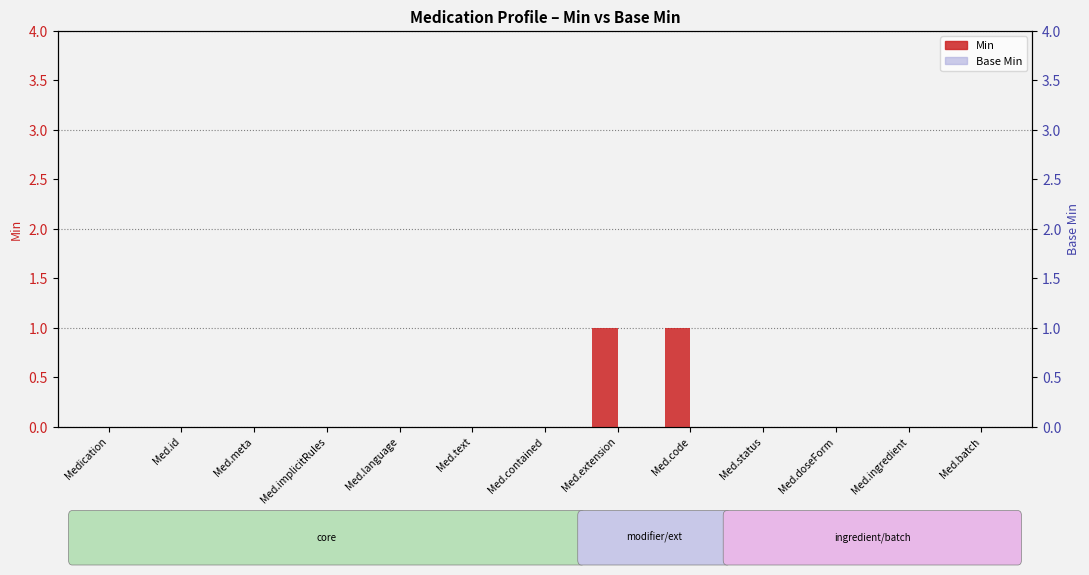

Which series changed the most between Med.text and Med.batch?

Min